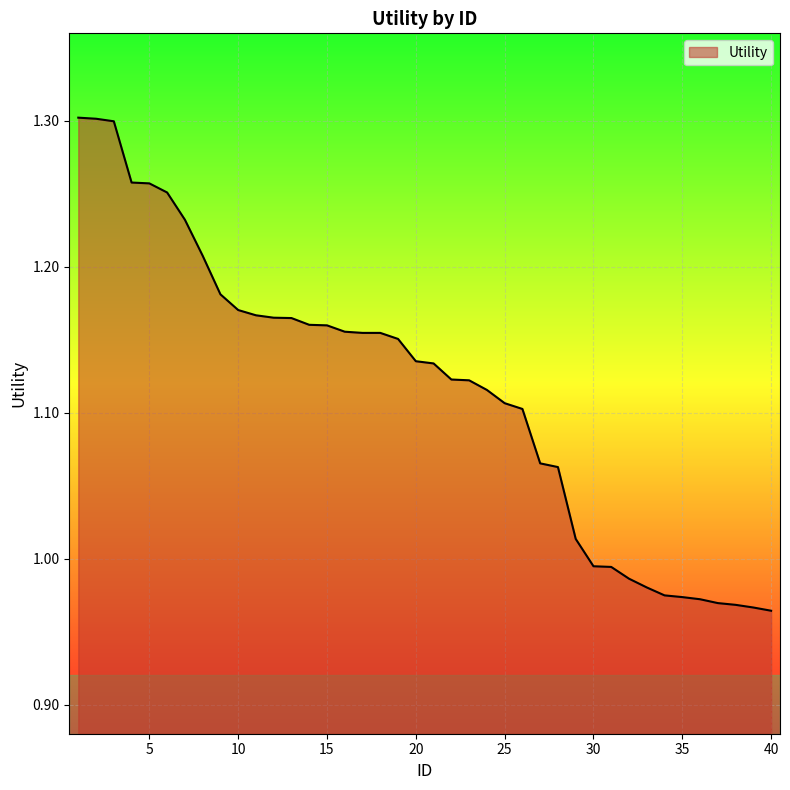

What is the difference between the maximum and minimum values?

0.3